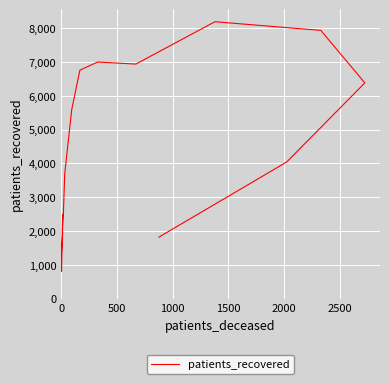

True or false: the data shows 3424 at 2500.

False